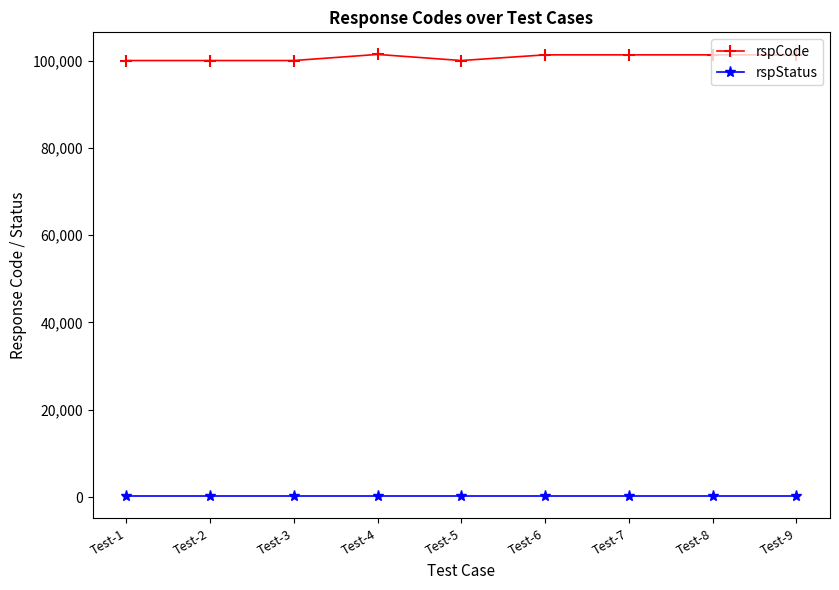

Is this an area chart (filled region under the line)?

No